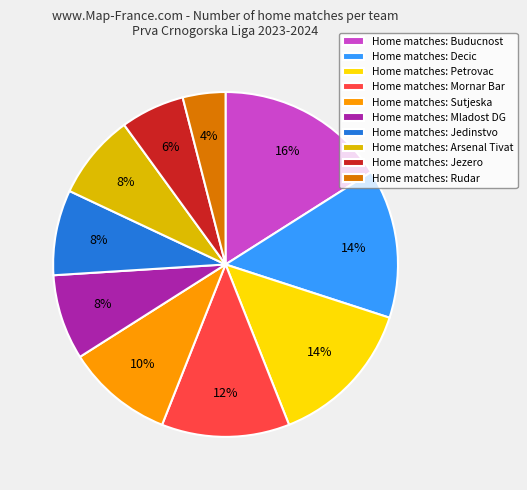

How many slices are in this pie chart?

10